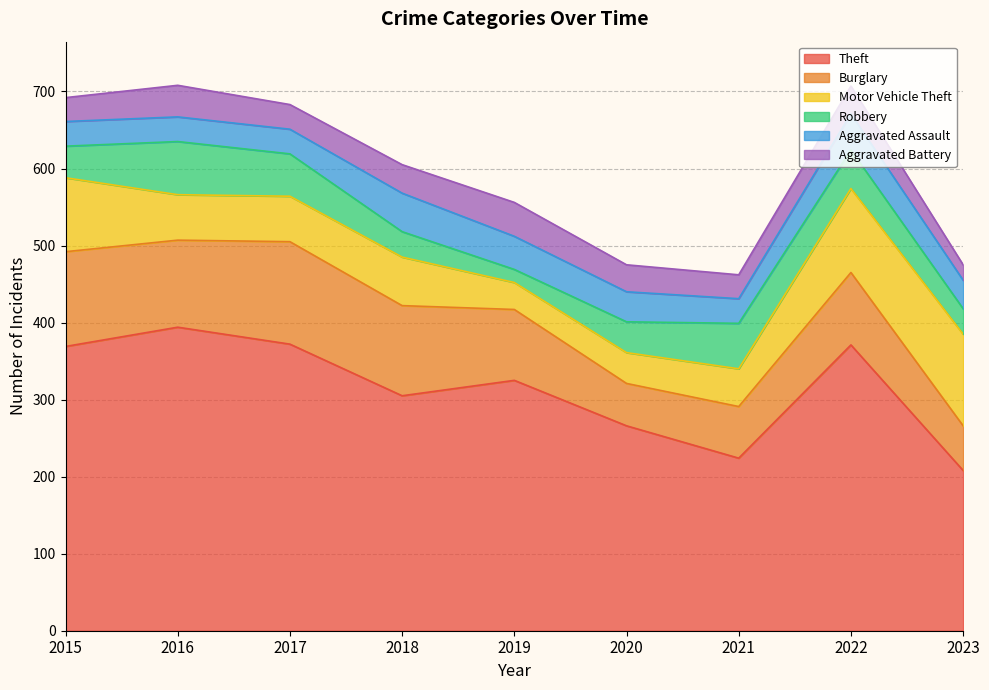

How many interior local valleys does the Burglary series have?

2